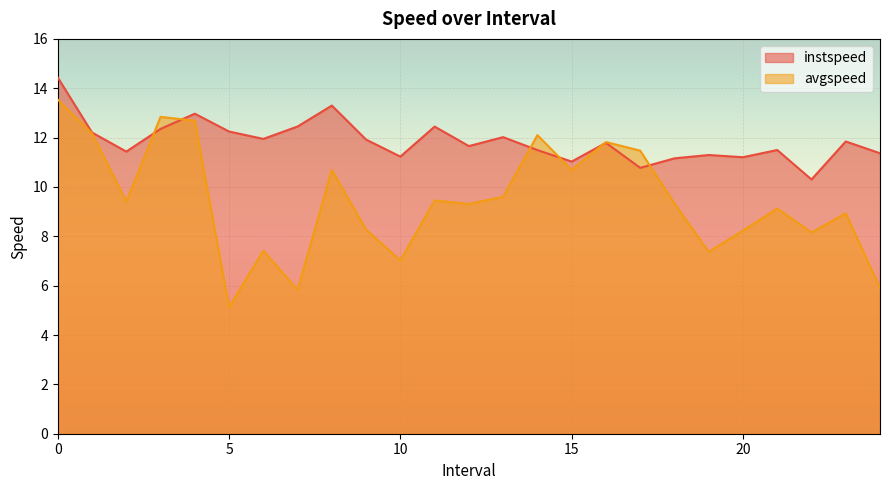

Where is the first local maximum for instspeed?

4.0